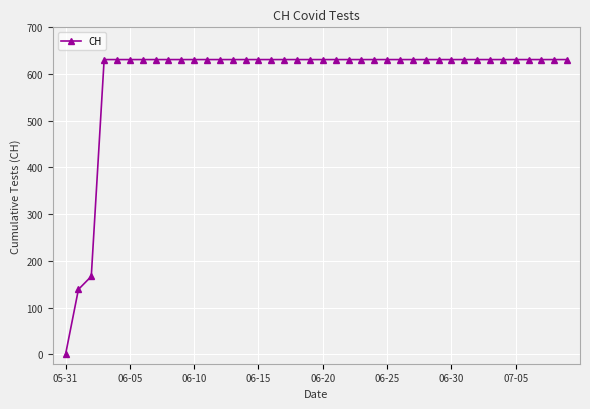

How many lines are shown in the chart?

1